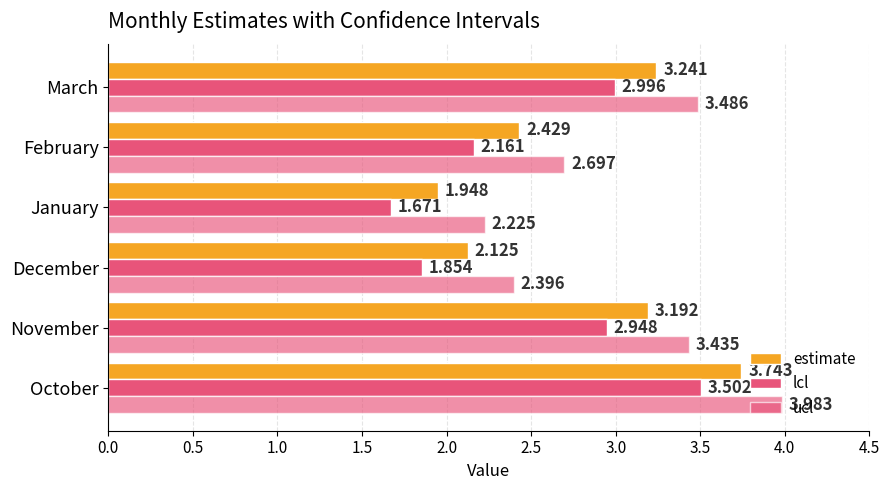

Count the number of categories in the chart.

6